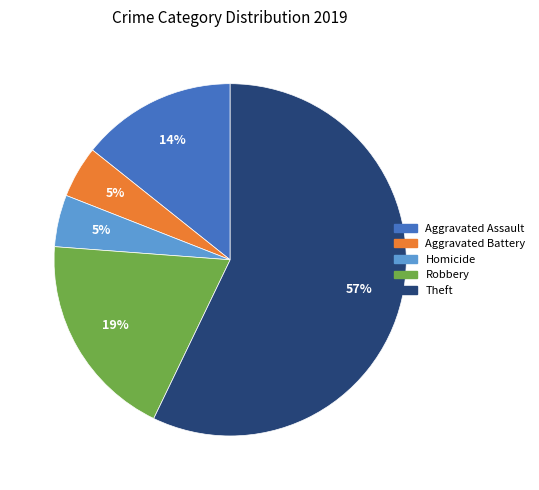

To the nearest percent, what is the difference between the largest and smallest slice percentages?

52%